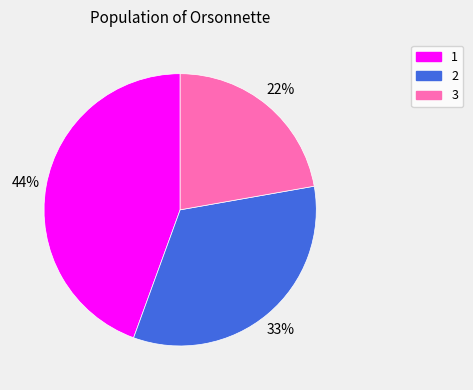

Combined, do 1 and 2 account for over 50%?

Yes